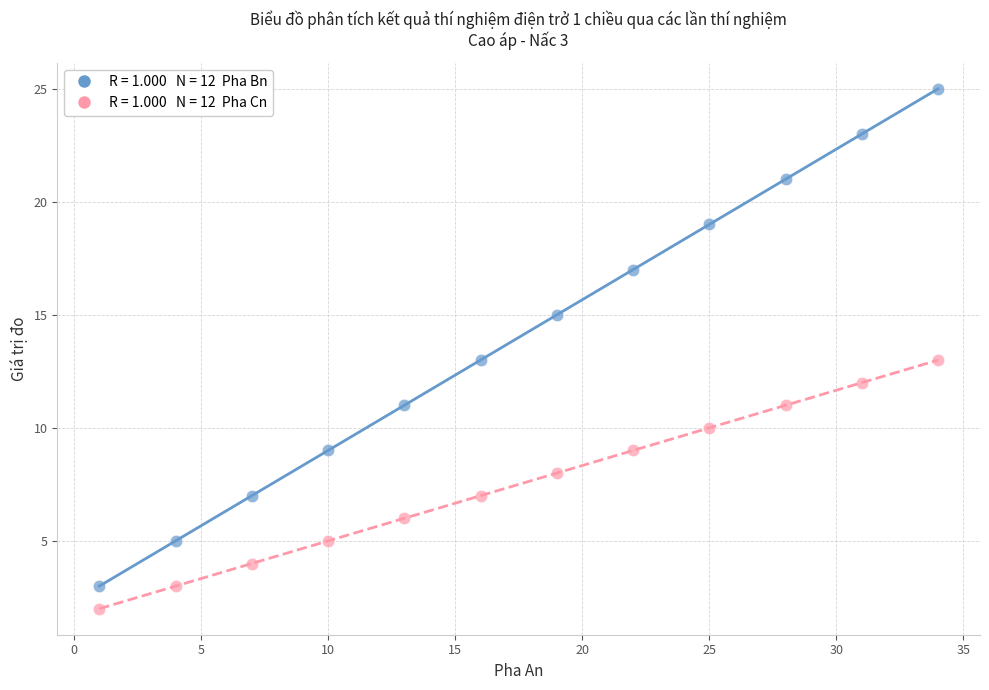

Across all data points, what is the range of X values (max minus min)?

33